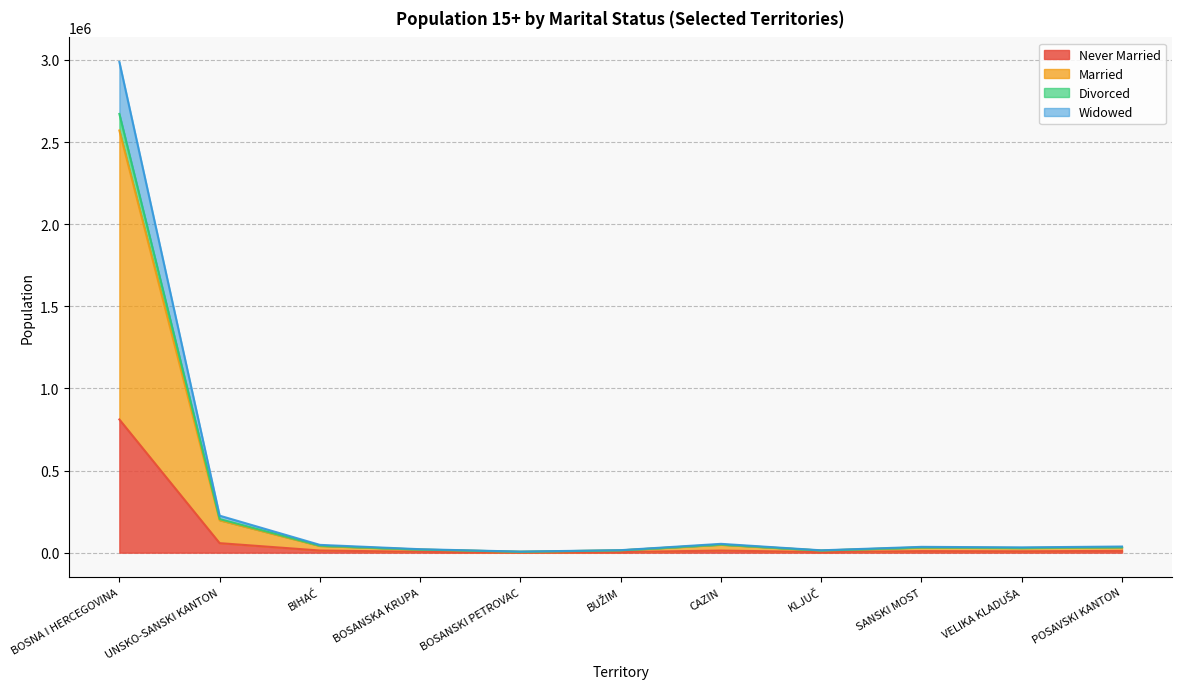

At which category is the sum across all series the highest?

BOSNA I HERCEGOVINA